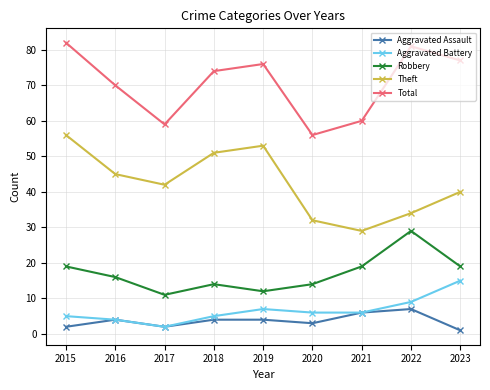

What is the value of the Aggravated Assault point at the 5th from the left?

4